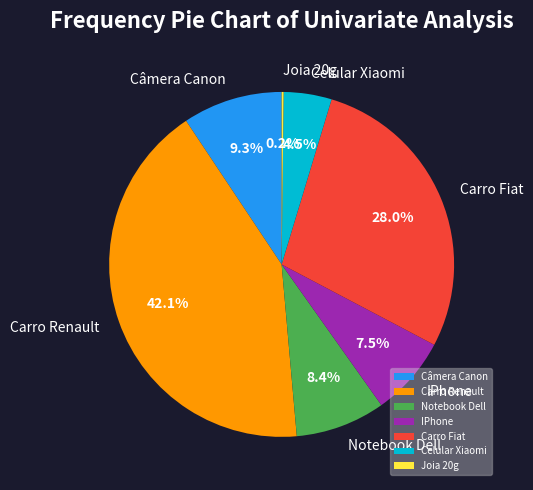

Does any single category account for the majority?

No